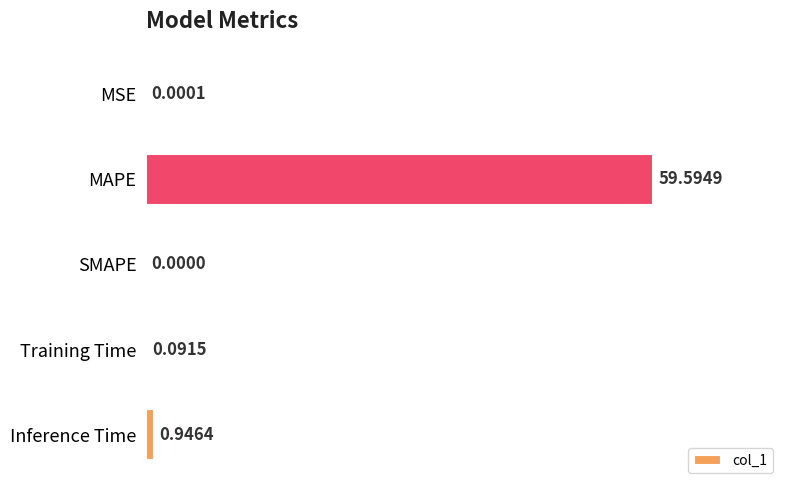

Between MSE and Inference Time, which is larger?

Inference Time